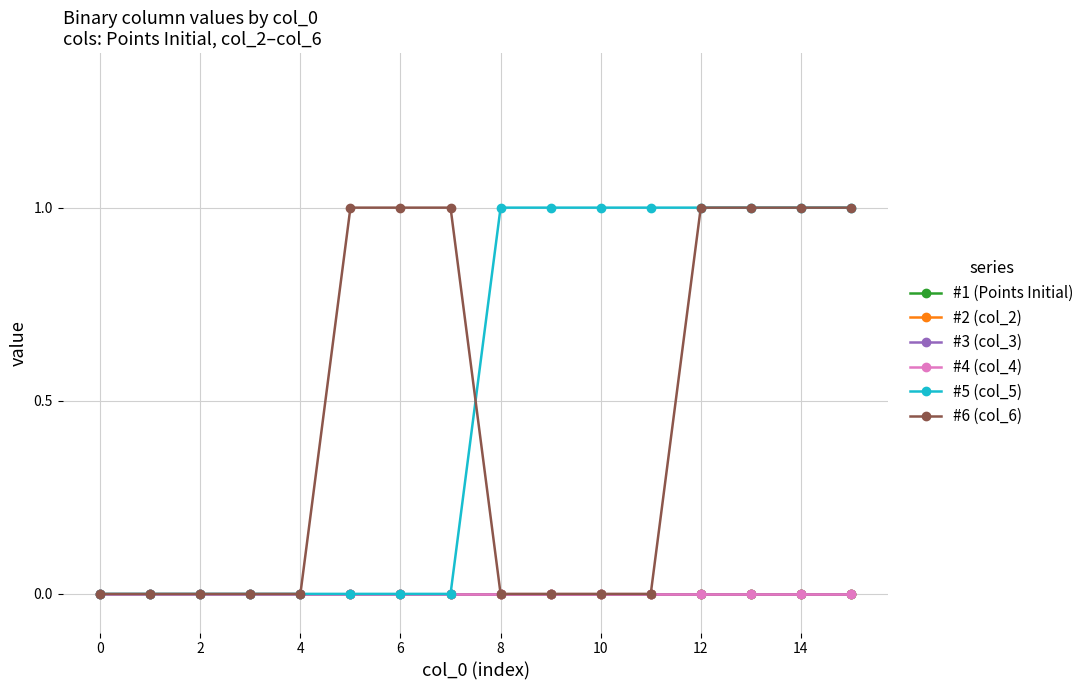

Rank the series by their maximum value, from lowest to highest.

#1 (Points Initial), #2 (col_2), #3 (col_3), #4 (col_4), #5 (col_5), #6 (col_6)